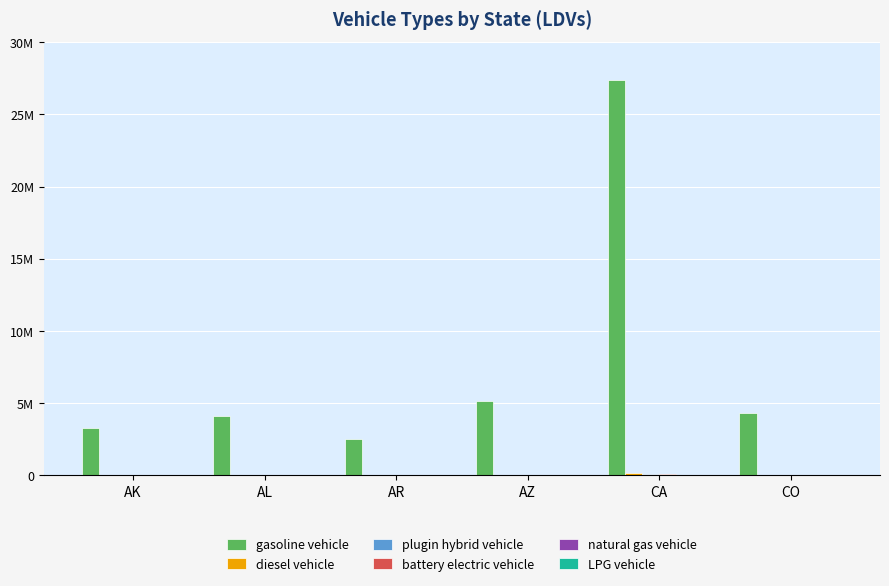

Reading left to right, list all the values displayed in this chart.

gasoline vehicle: 3304346	4098801	2495824	5180573	27361491	4292578
diesel vehicle: 16823	20868	12707	26375	139303	21854
plugin hybrid vehicle: 8346	10353	6304	13086	69112	10843
battery electric vehicle: 11358	14089	8579	17808	94053	14755
natural gas vehicle: 0	0	0	0	0	0
LPG vehicle: 1211	1502	915	1898	10026	1573